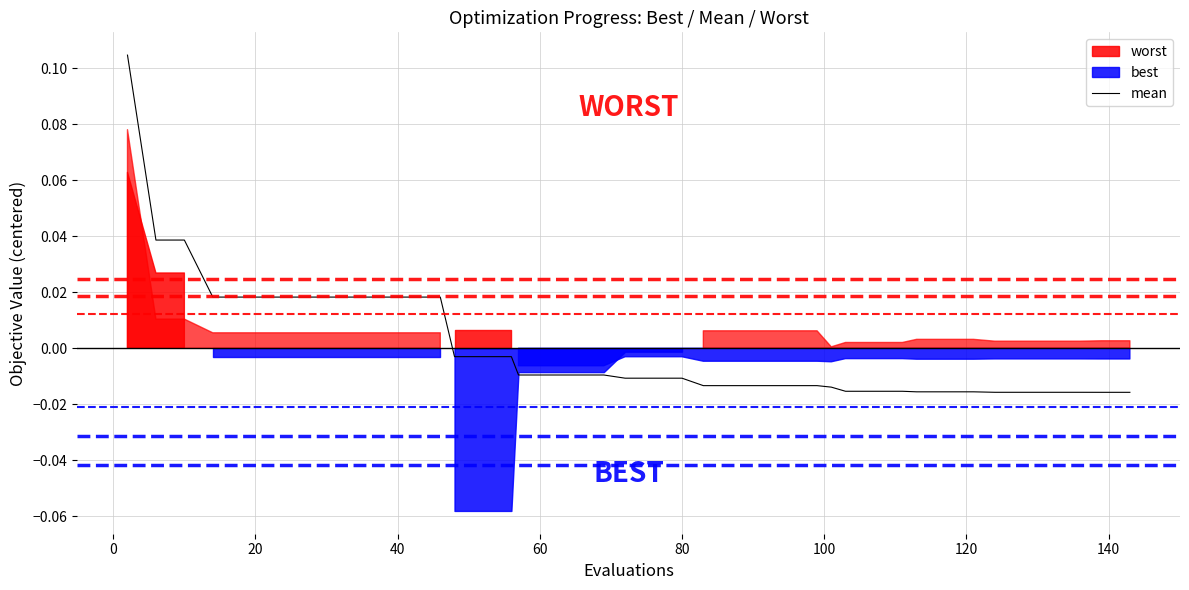

True or false: the data has more than 1 interior local peaks.

False